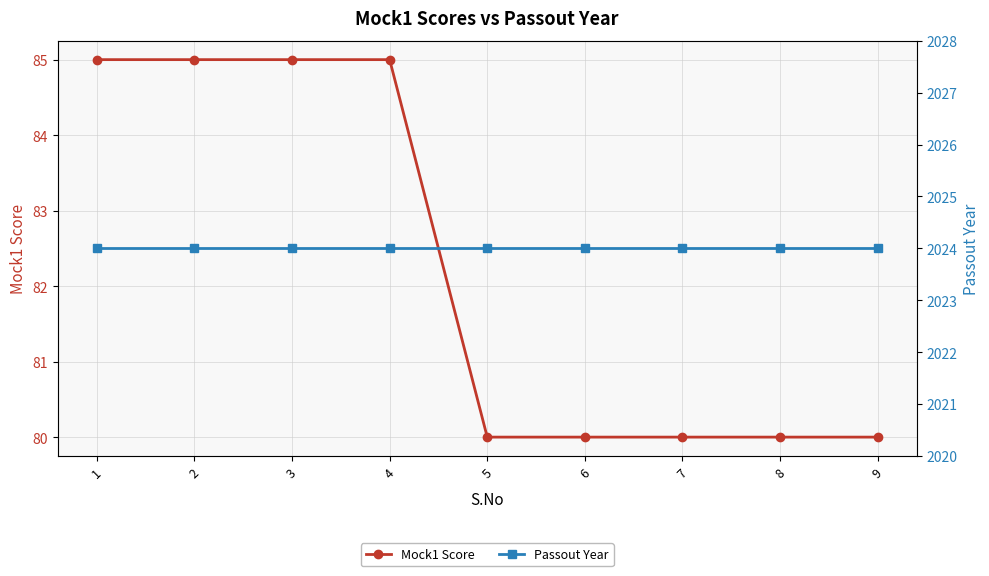

Which series changed the most between 2 and 8?

Mock1 Score